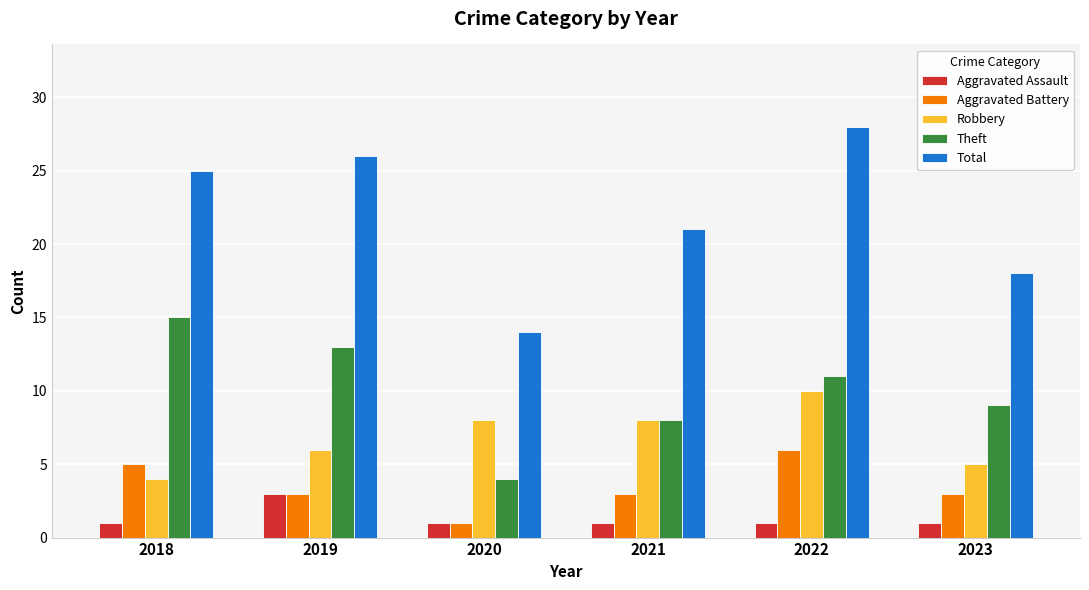

Does the chart contain any negative values?

No